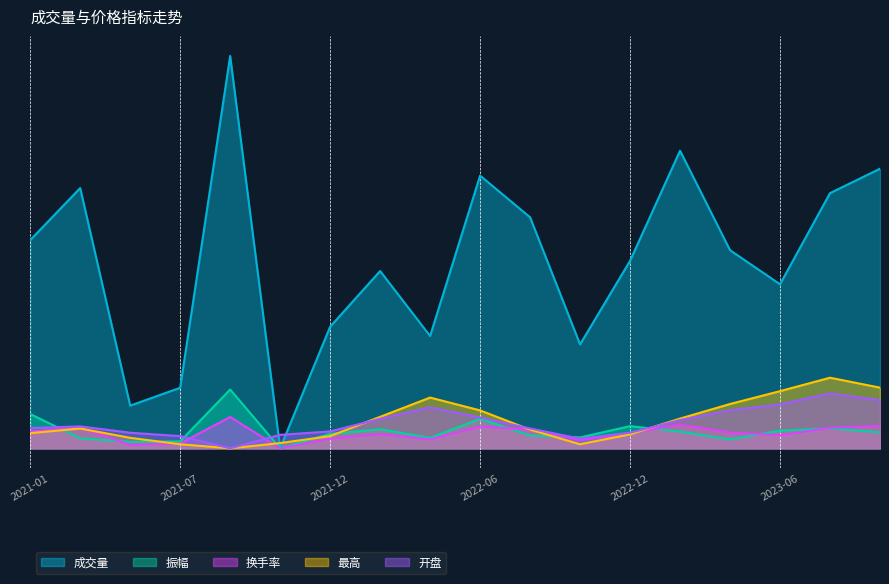

The value of 换手率 at 2021-10-08 is 0.0. True or false?

True